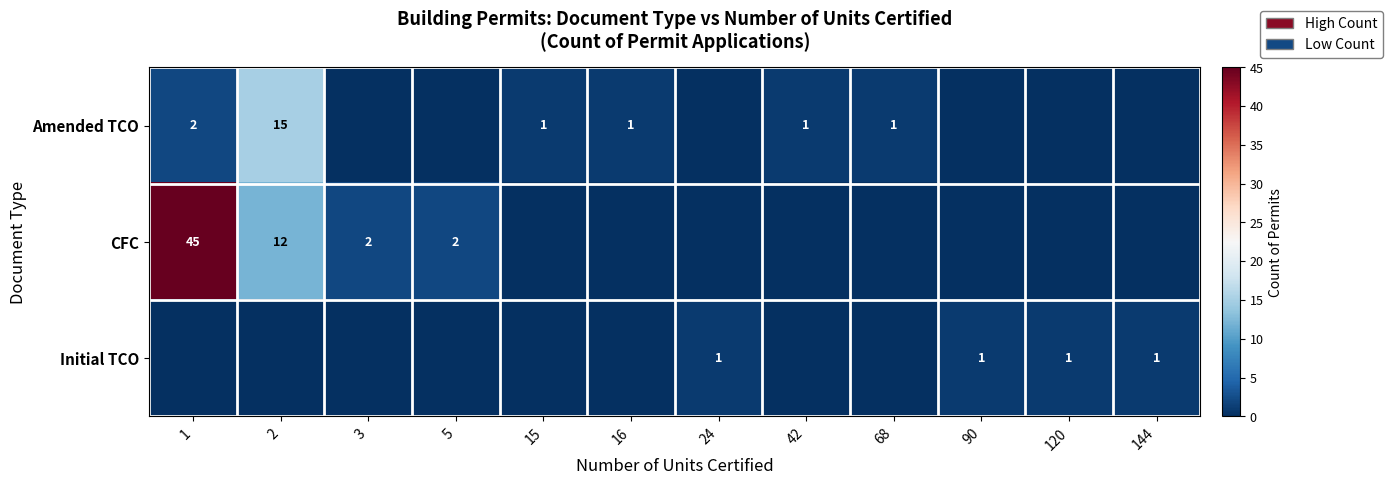

True or false: Initial TCO has a value of 2 at 24.

False